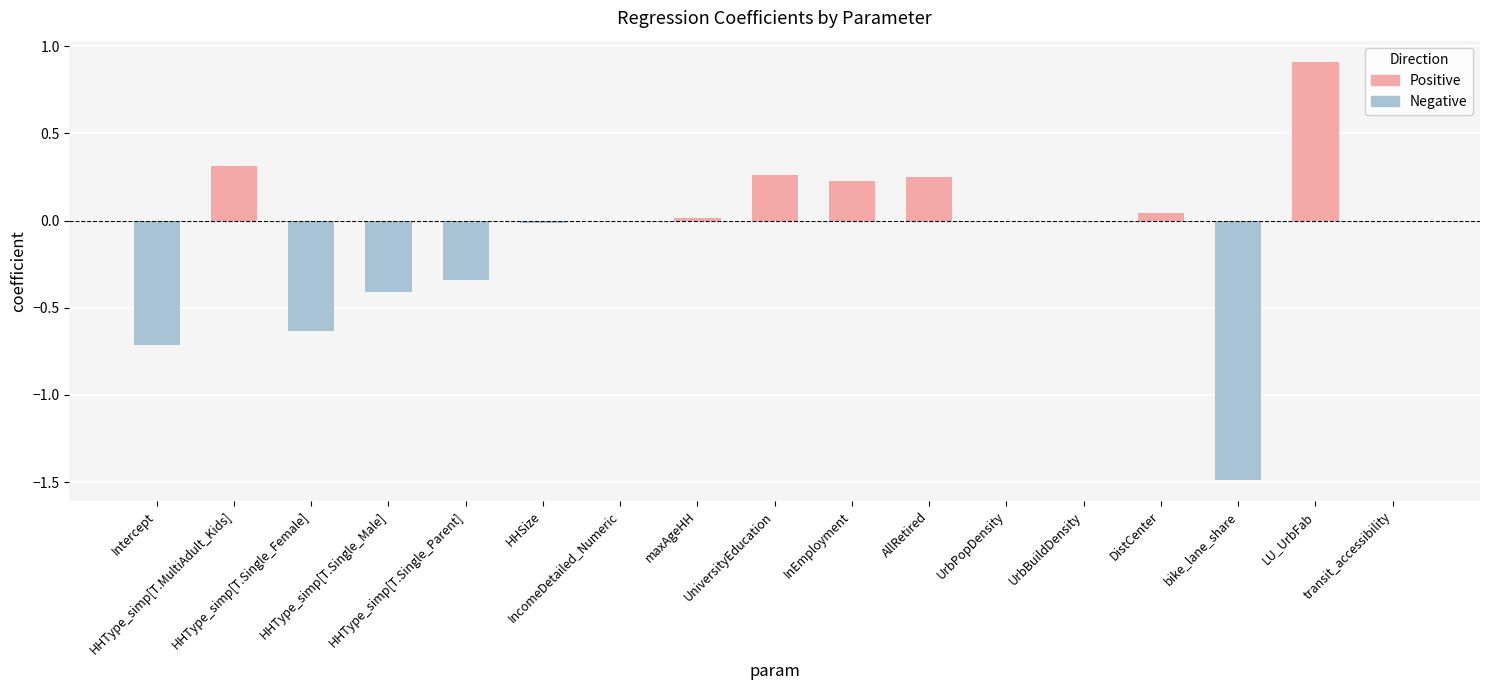

What is the sum of all values?

-1.6